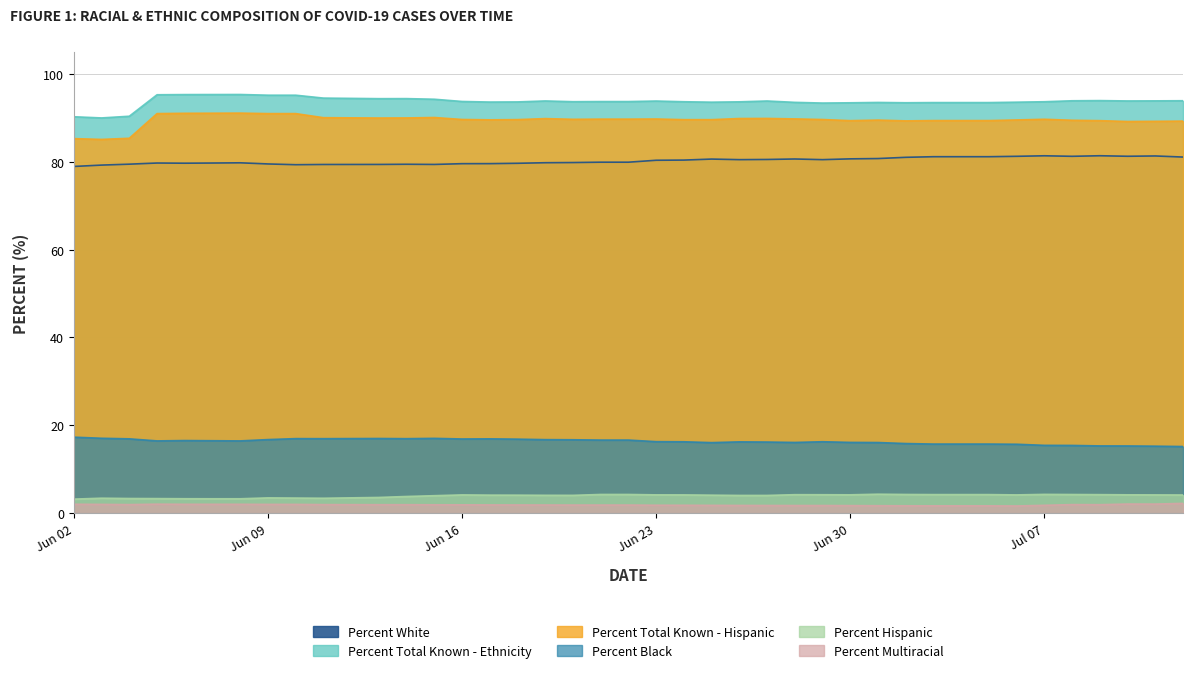

Rank the series by their maximum value, from lowest to highest.

Percent Multiracial, Percent Hispanic, Percent Black, Percent White, Percent Total Known - Hispanic, Percent Total Known - Ethnicity